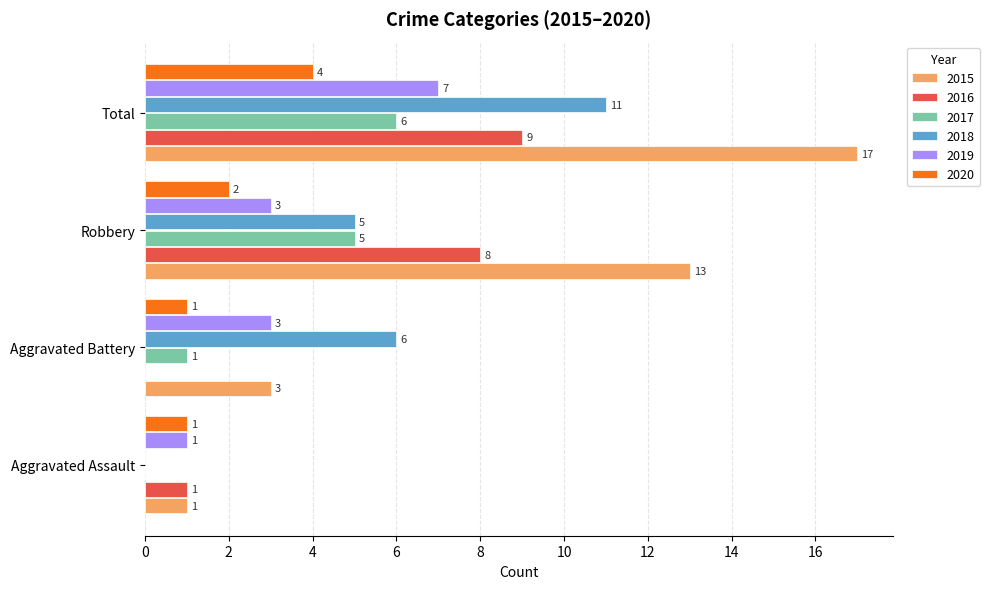

What are all the series names shown in the legend?

2015, 2016, 2017, 2018, 2019, 2020